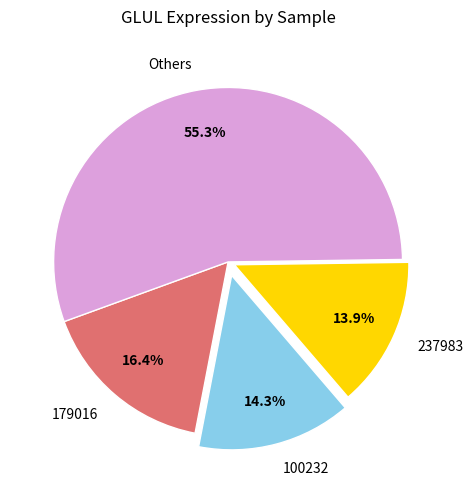

Which has a higher value, Others or 237983?

Others